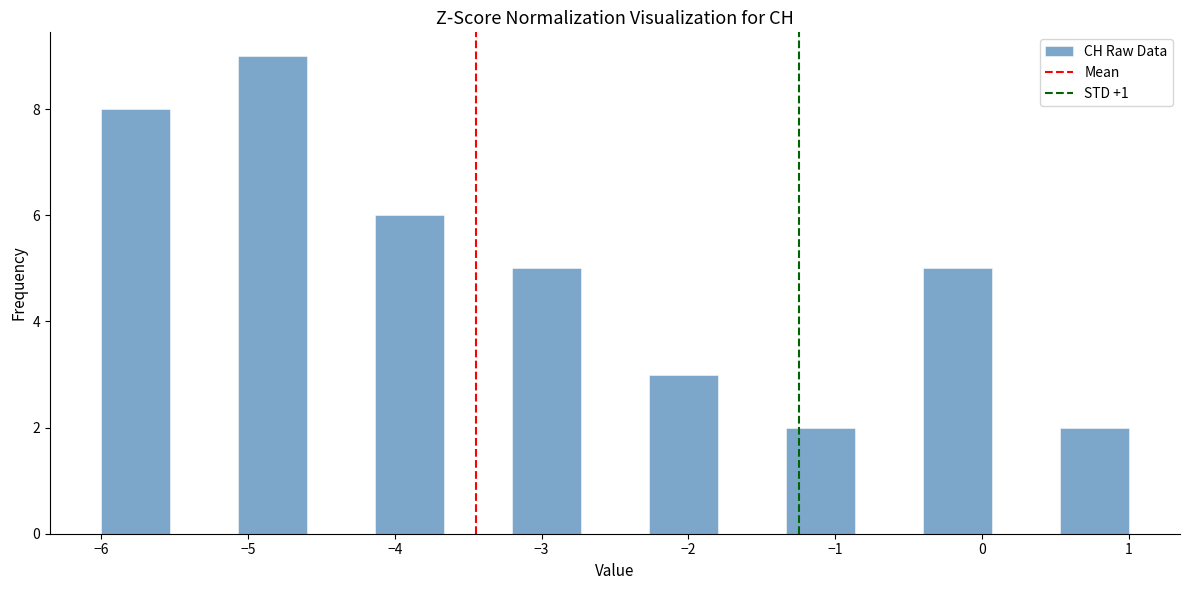

Reading left to right, list every bar in this chart as the range it spans on the x-axis followed by its height. Neither the bar edges nor the heights are printed on the chart, so give them approximately, as read against the axes.

-6.0 to -5.5: 8
-5.5 to -5.1: 0
-5.1 to -4.6: 9
-4.6 to -4.1: 0
-4.1 to -3.7: 6
-3.7 to -3.2: 0
-3.2 to -2.7: 5
-2.7 to -2.3: 0
-2.3 to -1.8: 3
-1.8 to -1.3: 0
-1.3 to -0.9: 2
-0.9 to -0.4: 0
-0.4 to 0.1: 5
0.1 to 0.5: 0
0.5 to 1.0: 2